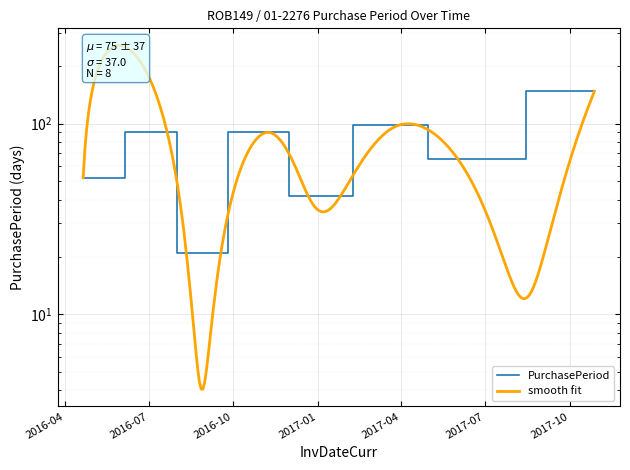

Rank the categories by value from highest to lowest.

2017-10-28, 2017-03-29, 2016-07-21, 2016-11-09, 2017-06-02, 2016-04-21, 2016-12-21, 2016-08-11